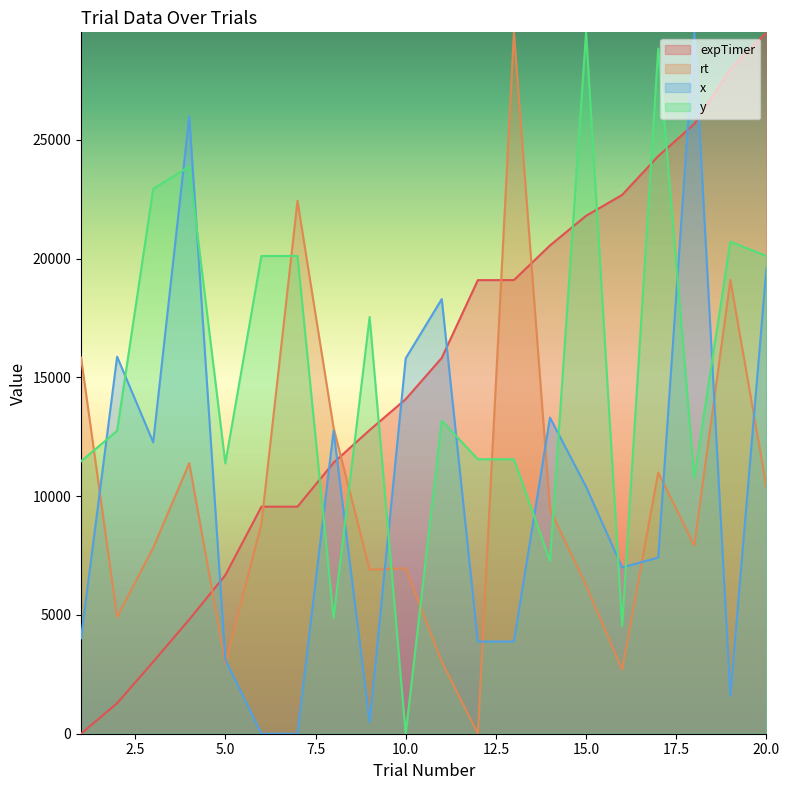

True or false: x and rt intersect in this chart.

True